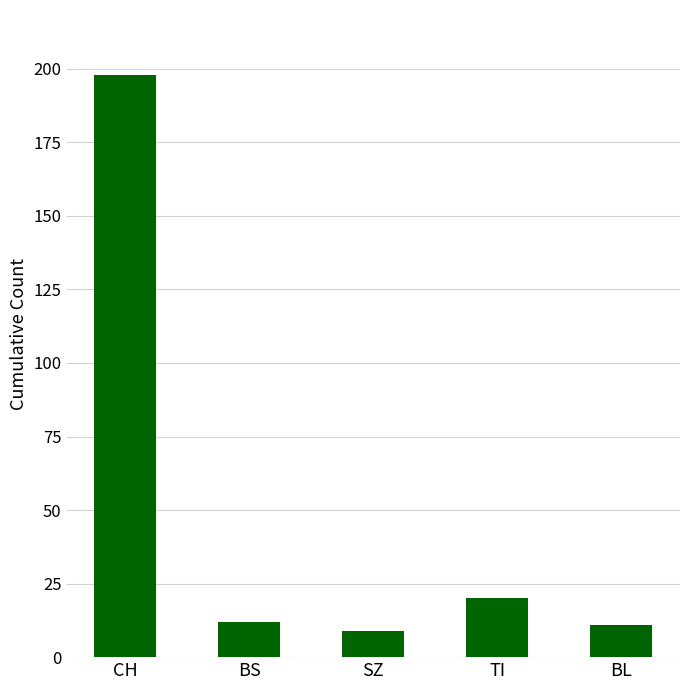

How many values are below 12?

2